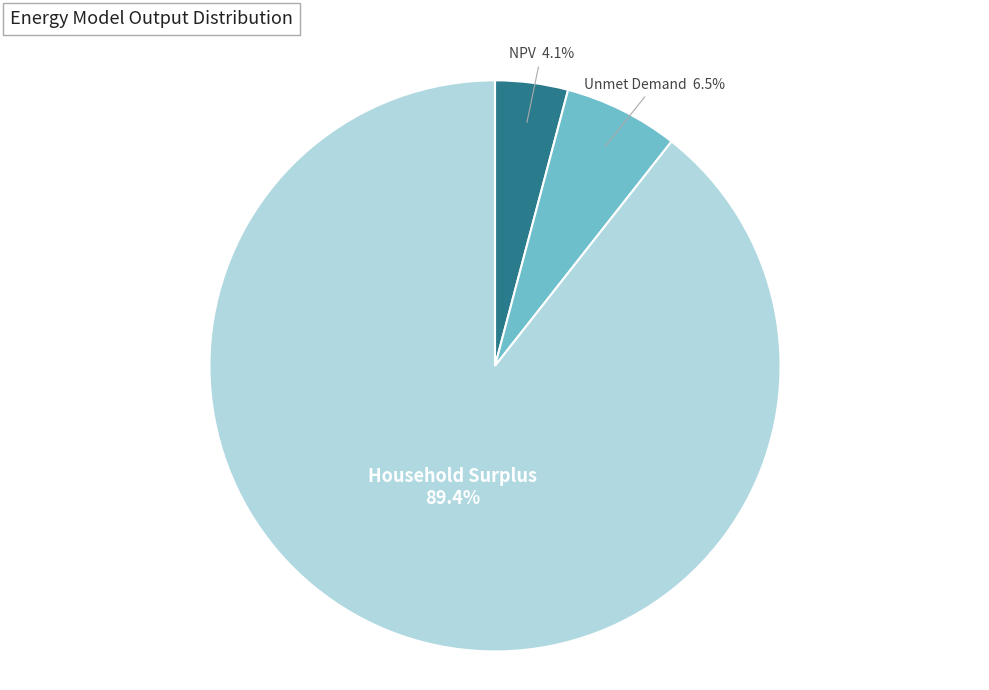

Is there a majority slice in this chart?

Yes